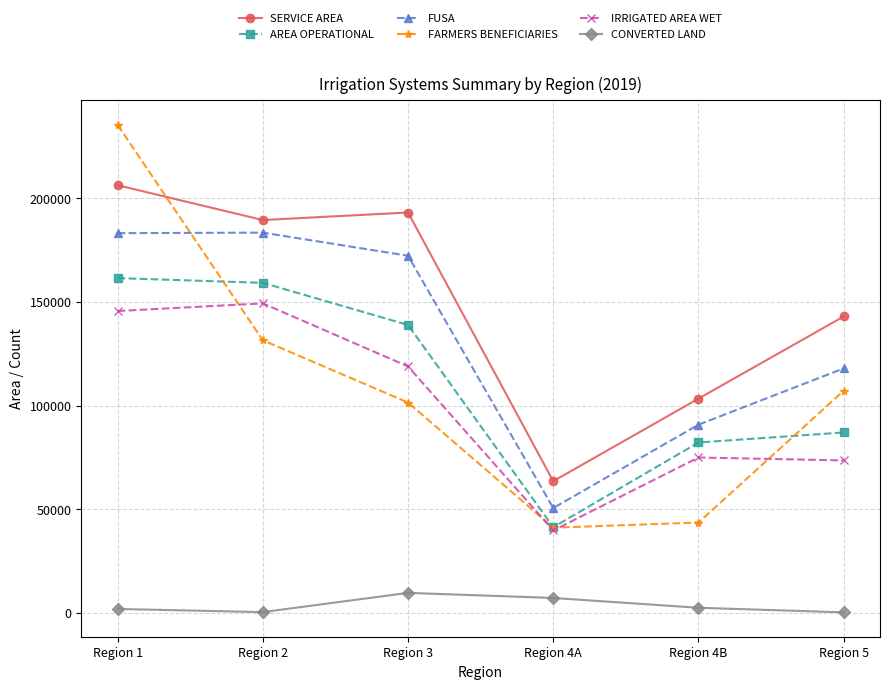

Rank the series by their maximum value, from highest to lowest.

FARMERS BENEFICIARIES, SERVICE AREA, FUSA, AREA OPERATIONAL, IRRIGATED AREA WET, CONVERTED LAND